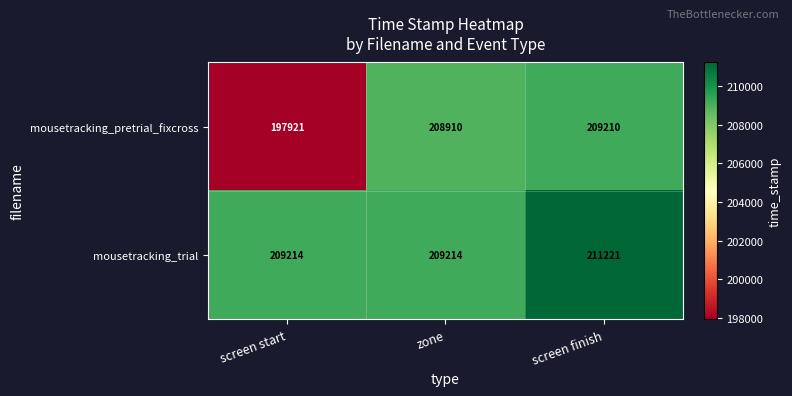

What is the maximum value shown in the chart?

211221